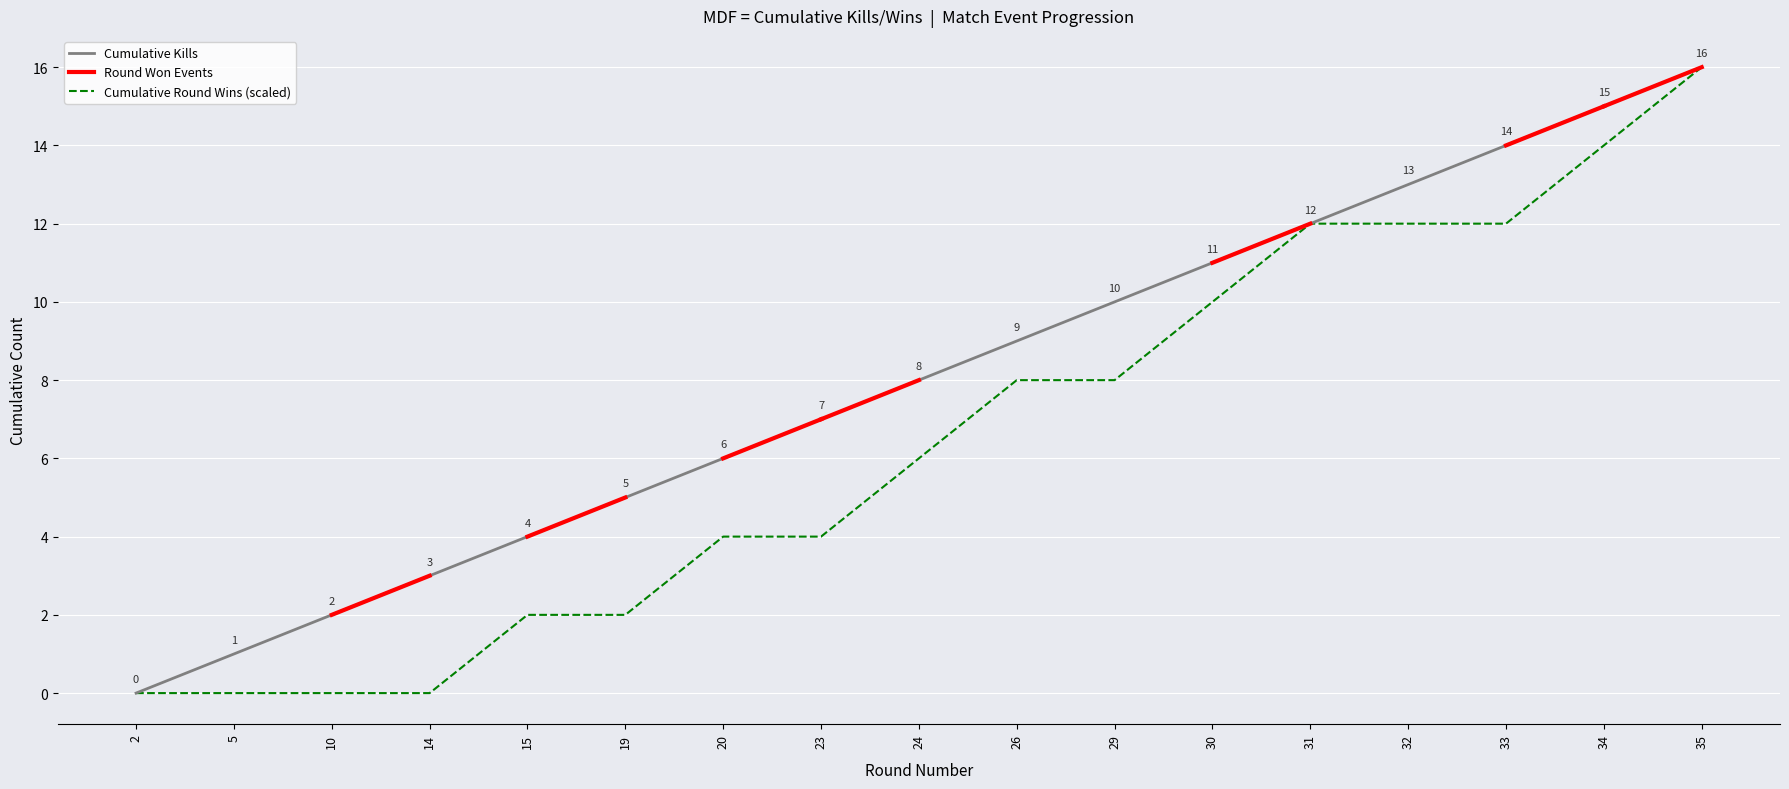

What is the sum of the Kills per Round (cumulative) values at 32 and 29?

23